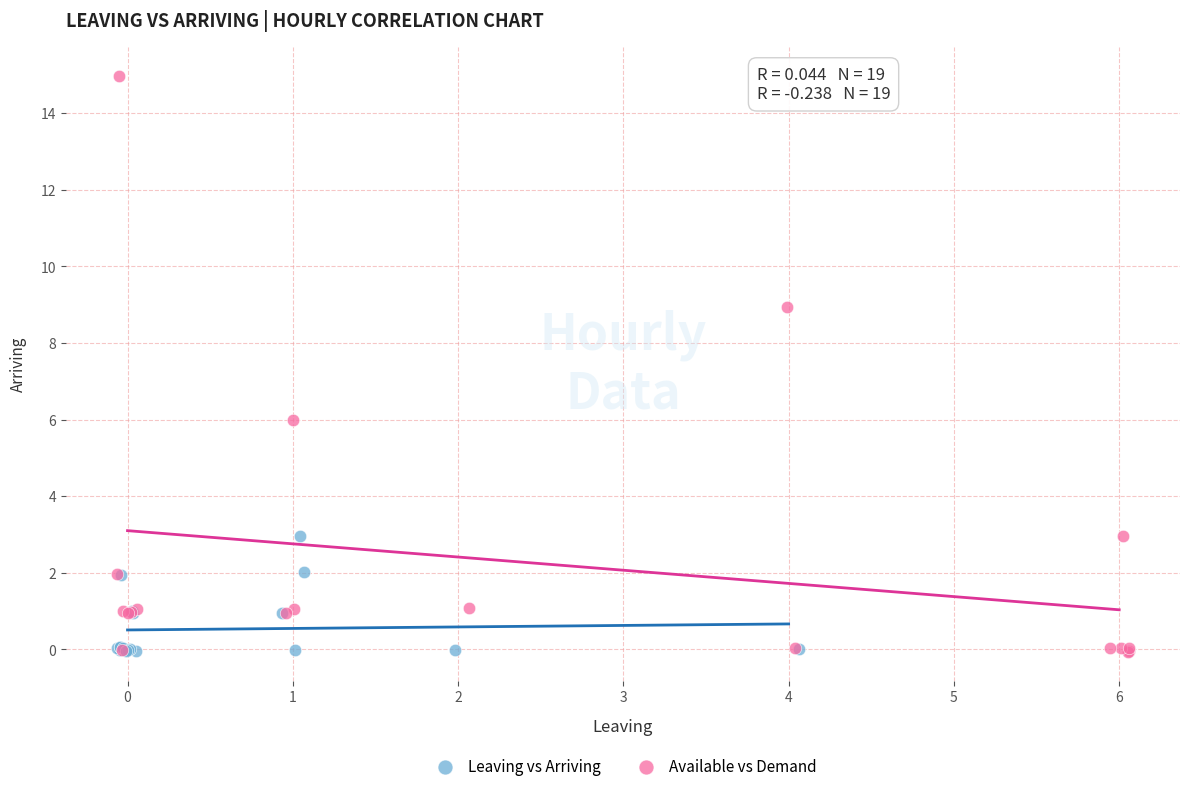

Which series contains the highest Y value?

Available vs Demand